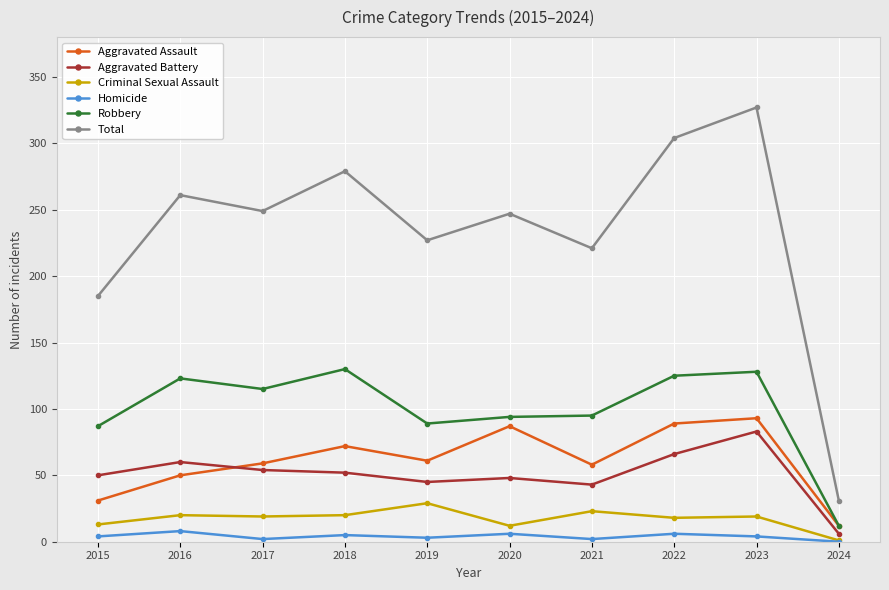

What is the lowest value of the Aggravated Battery series?

6